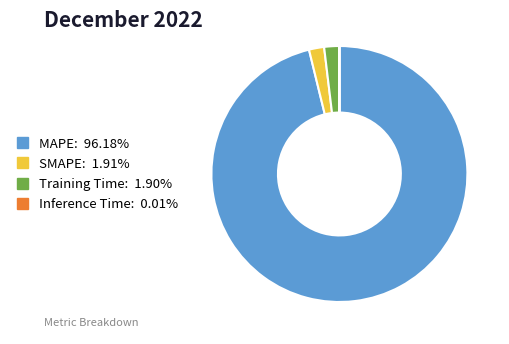

Is MAPE the majority of the pie?

Yes